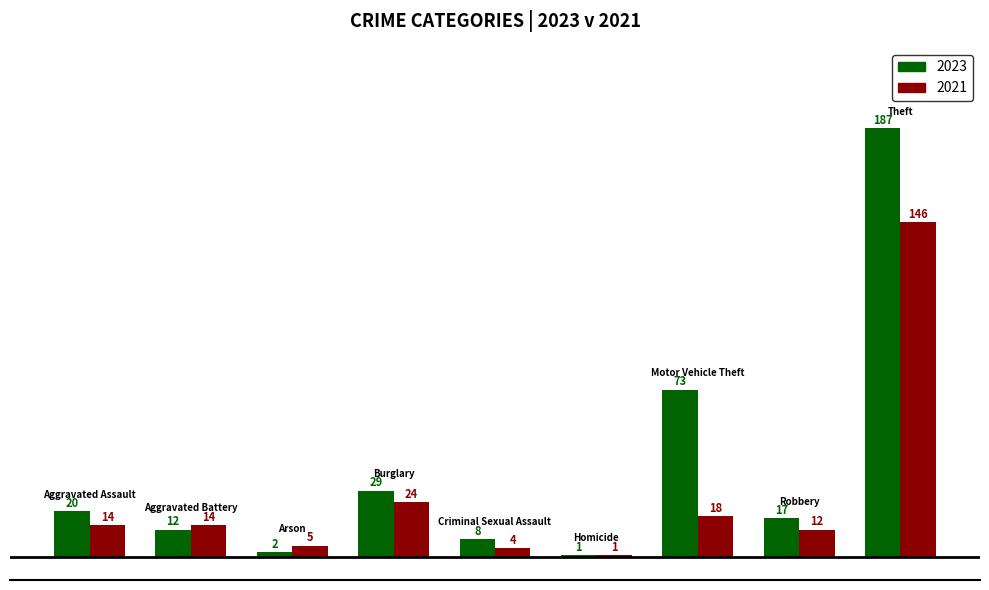

Which series has the largest total across all categories?

2023